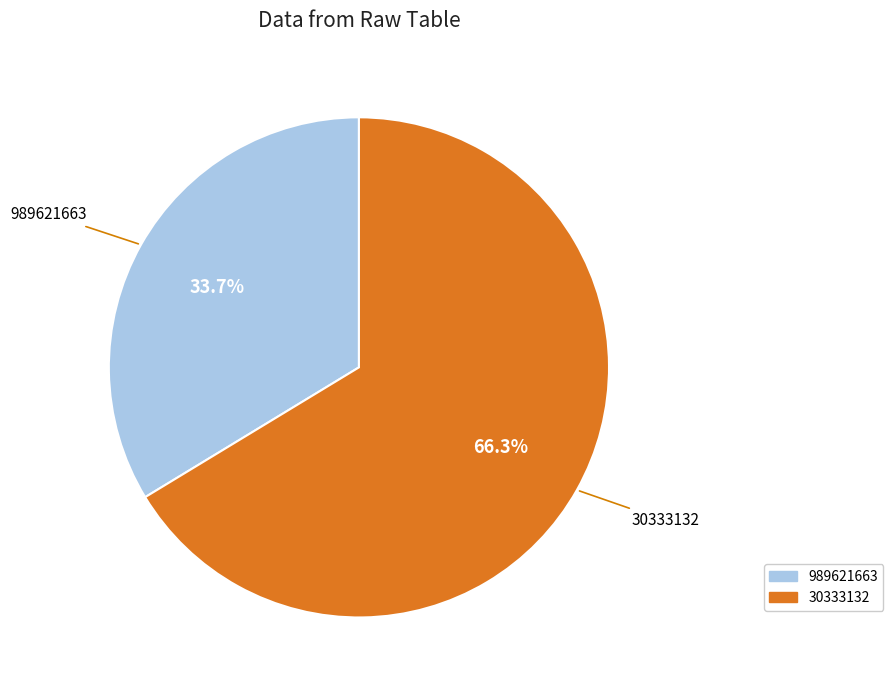

To the nearest percent, what portion does 30333132 represent?

66%